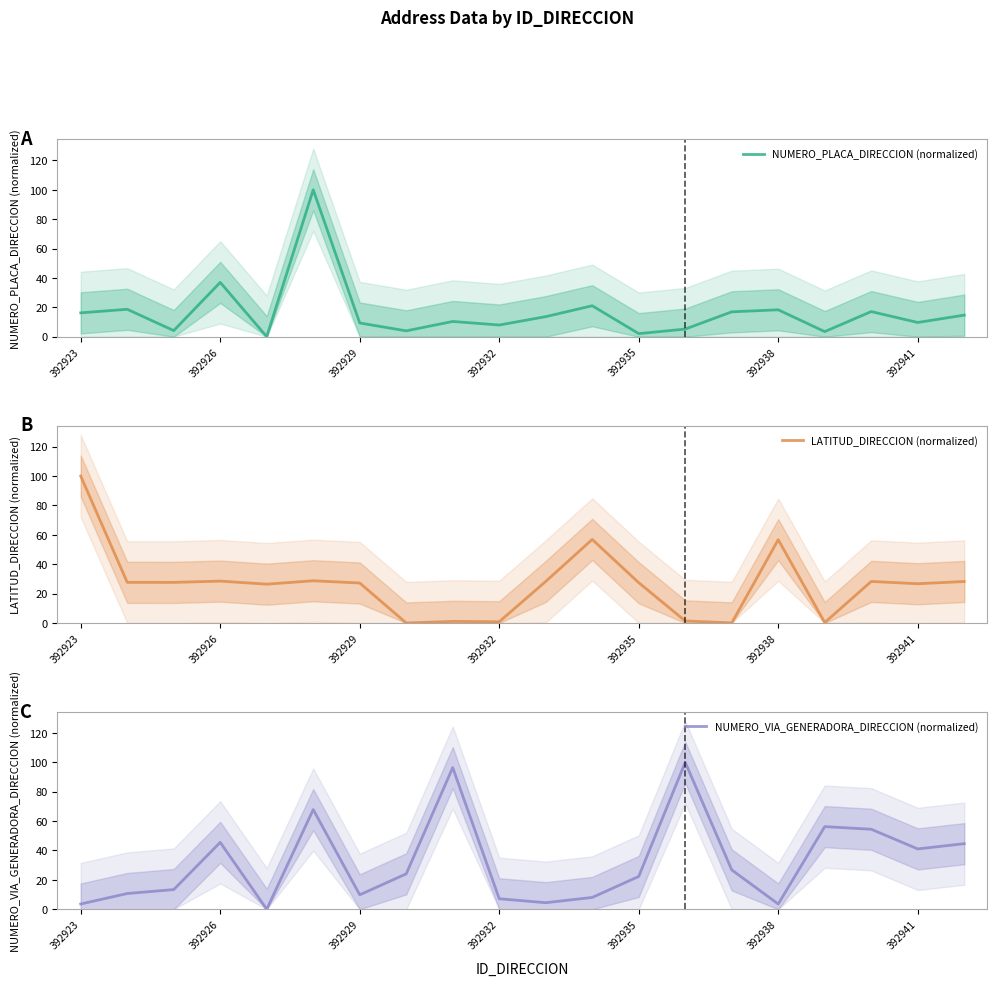

What is the difference between the LATITUD_DIRECCION (normalized) values at 8 and 13?

0.3